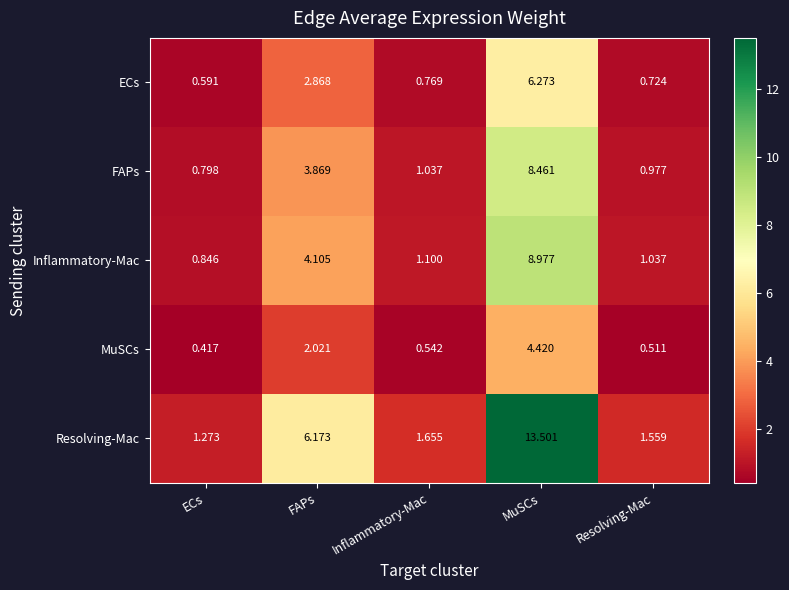

At which label does FAPs first exceed 1?

FAPs